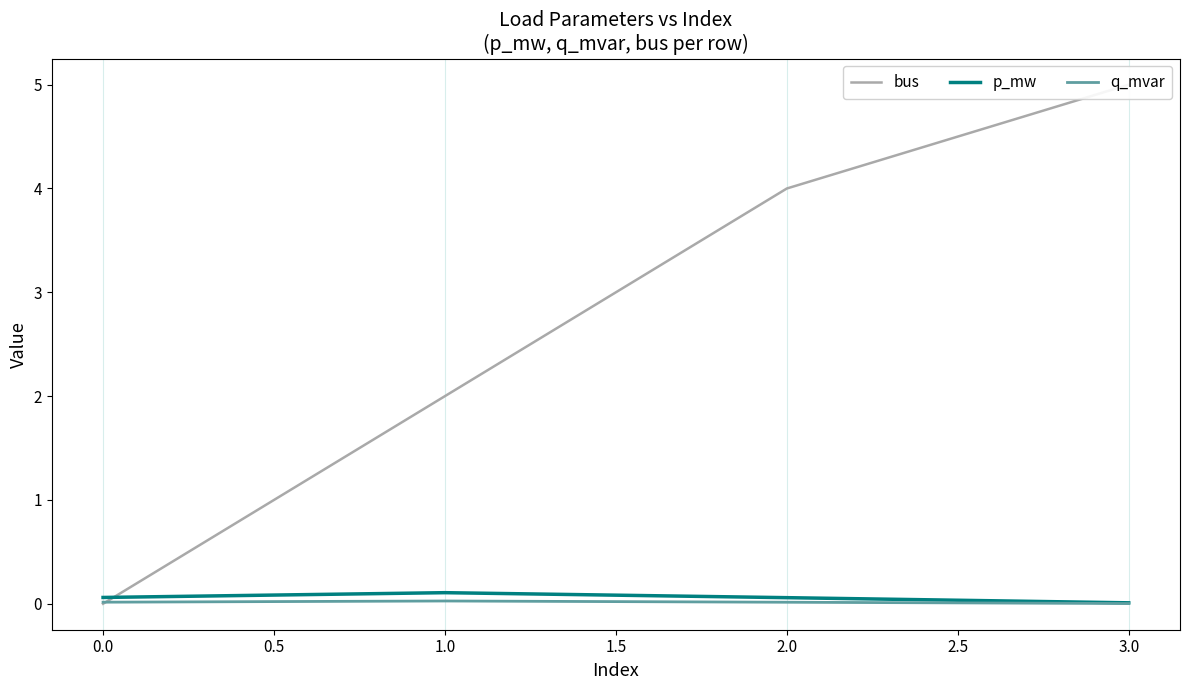

The p_mw series shows 0.1 at 0.0. True or false?

True